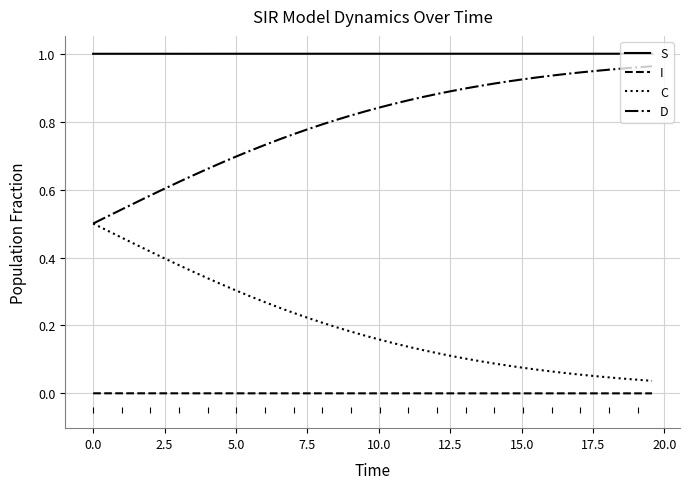

True or false: C and I intersect in this chart.

False